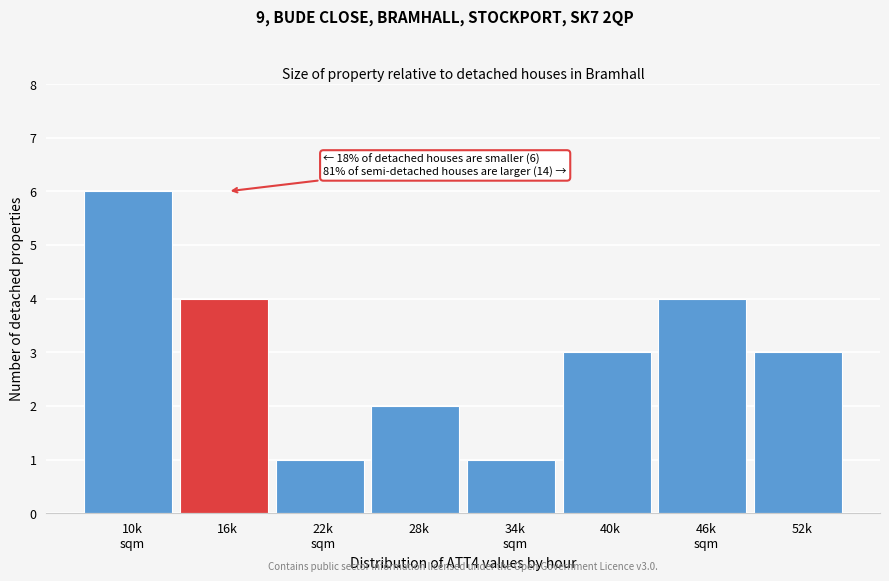

Reading right to left, extract all data points from this chart.

3	4	3	1	2	1	4	6